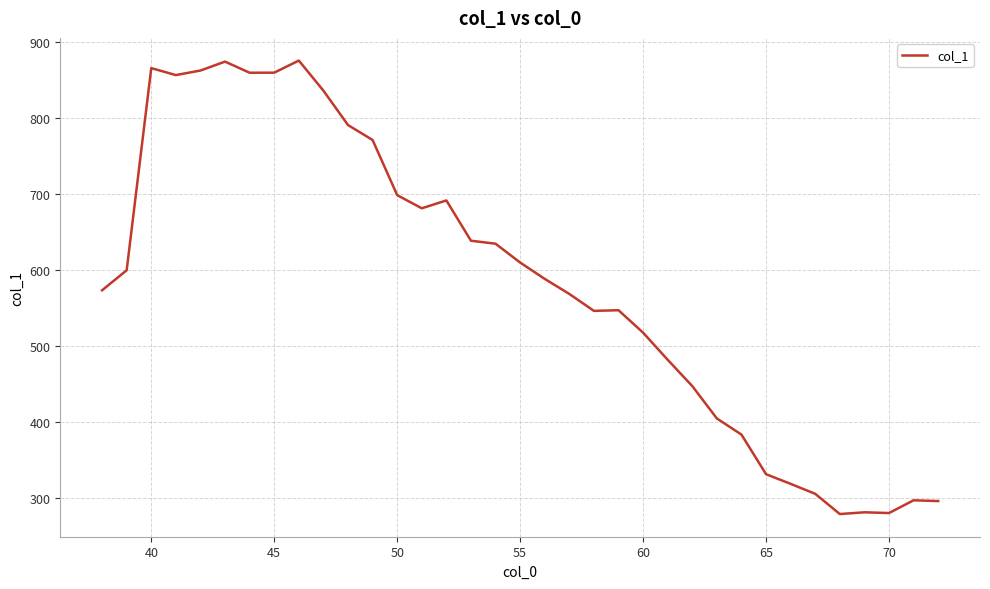

What is the difference between the maximum and minimum values?

596.5